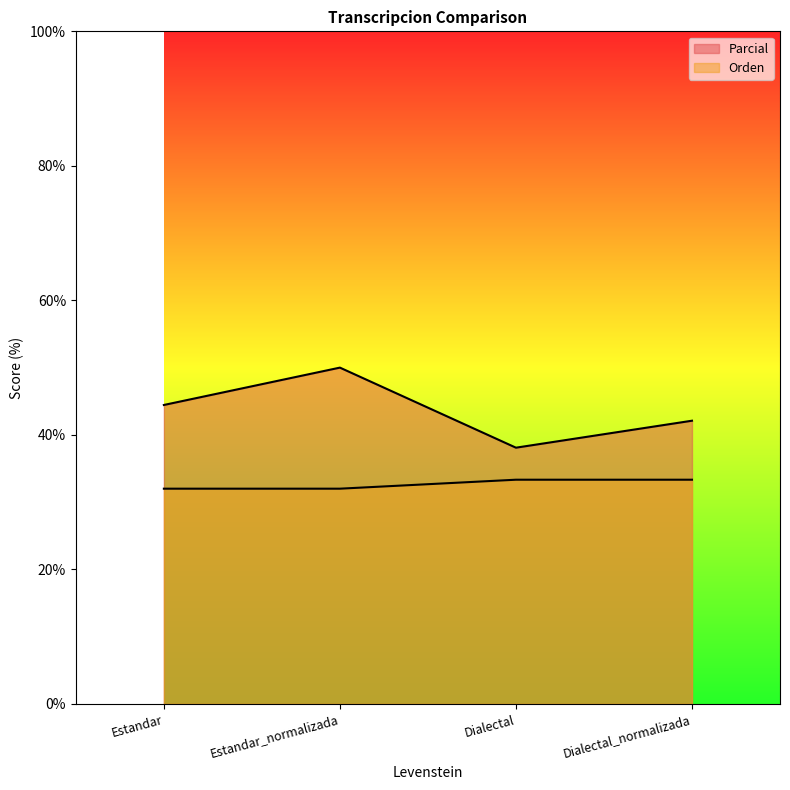

List the labels in order of Orden value, smallest first.

Estandar, Estandar_normalizada, Dialectal, Dialectal_normalizada